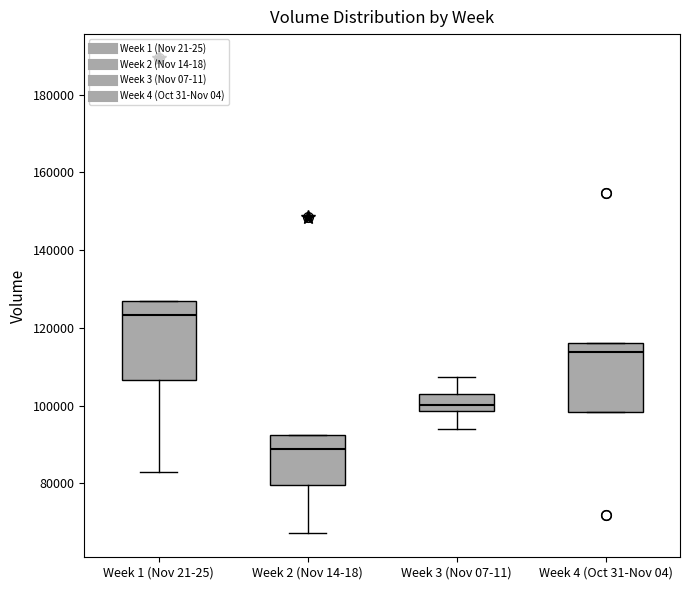

Reading left to right, read every box against the y-axis: the position of its median line, the range the box covers, and the ends of its whiskers. The values are not printed on the chart, so give them approximately, as read against the axis.

Week 1 (Nov 21-25): median 124000, box 106000 to 126000, whiskers 82000 to 126000
Week 2 (Nov 14-18): median 88000, box 80000 to 92000, whiskers 68000 to 92000
Week 3 (Nov 07-11): median 100000, box 98000 to 102000, whiskers 94000 to 108000
Week 4 (Oct 31-Nov 04): median 114000, box 98000 to 116000, whiskers 98000 to 116000